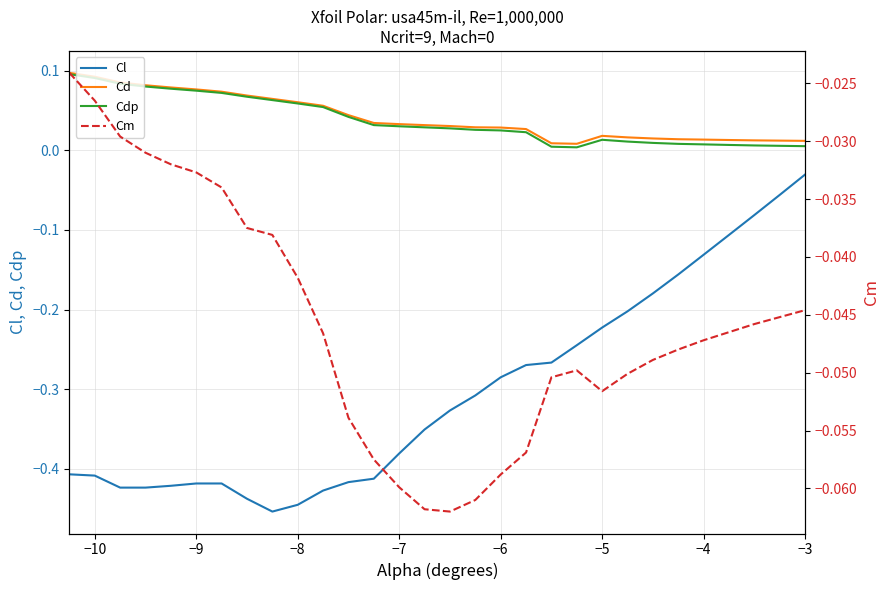

At which label is Cl closest to 0?

−3